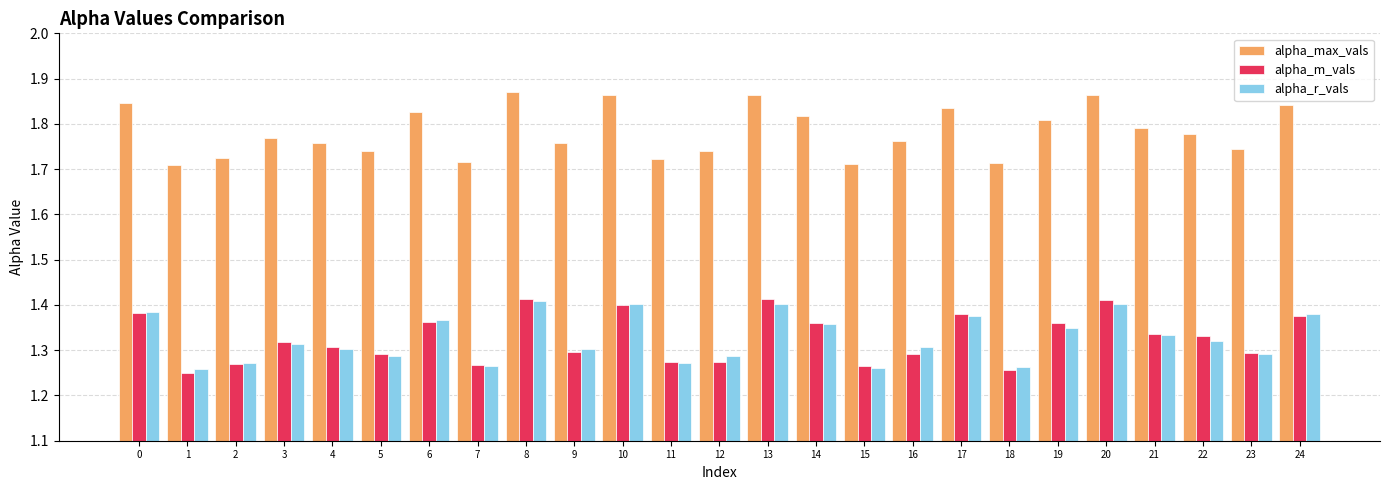

Is the value of alpha_max_vals at 20 greater than the value of alpha_m_vals at 5?

Yes